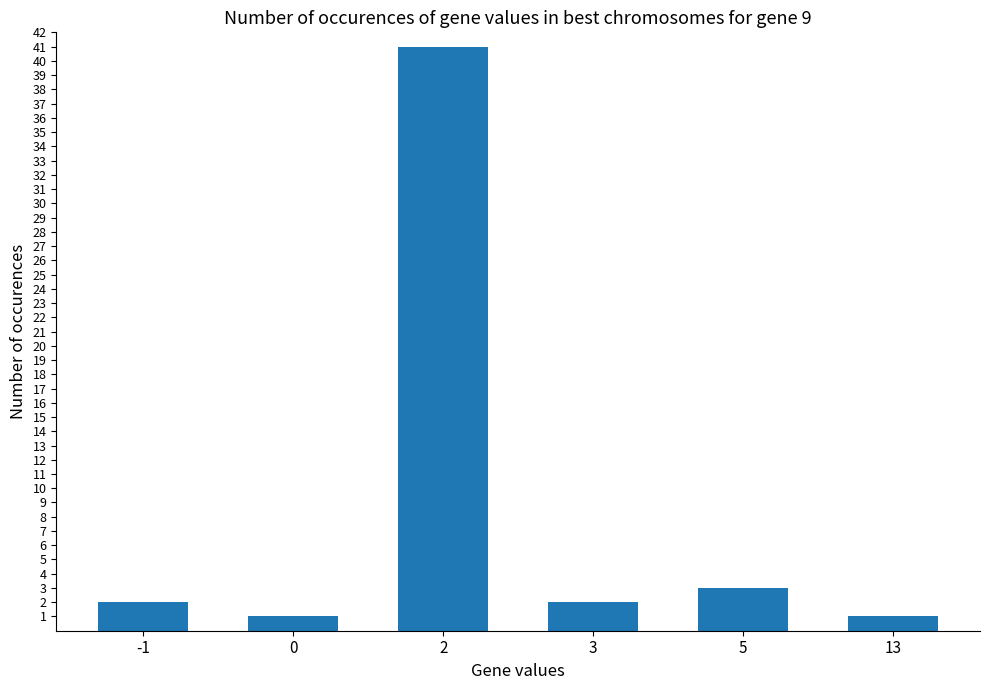

What is the minimum value shown in the chart?

1